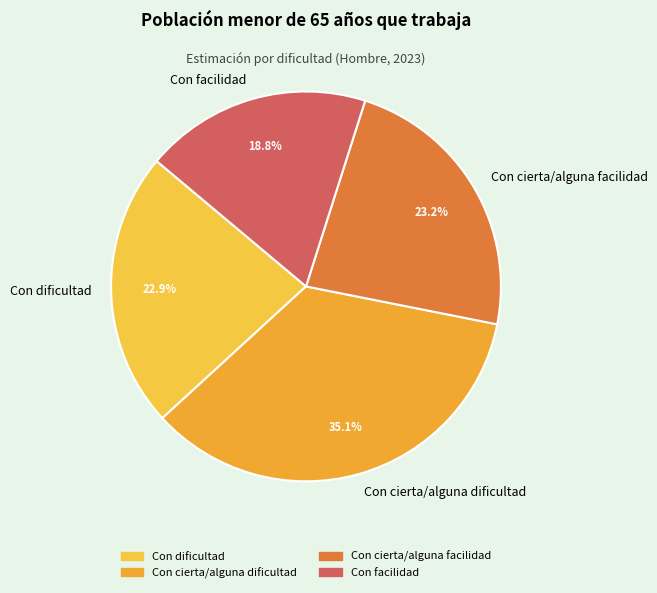

The Con dificultad slice represents 29% of the pie. True or false?

False